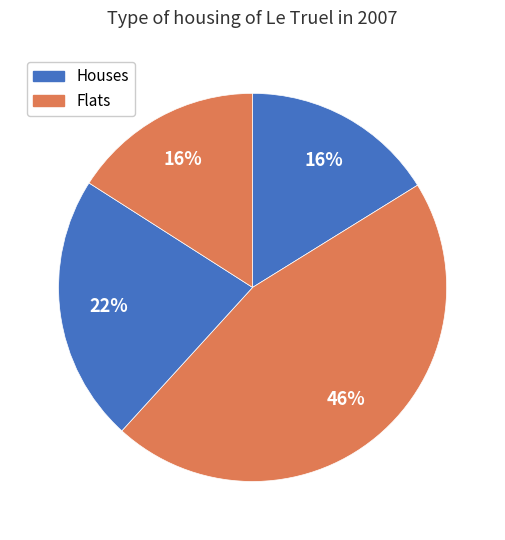

Count the number of slices in the pie.

4